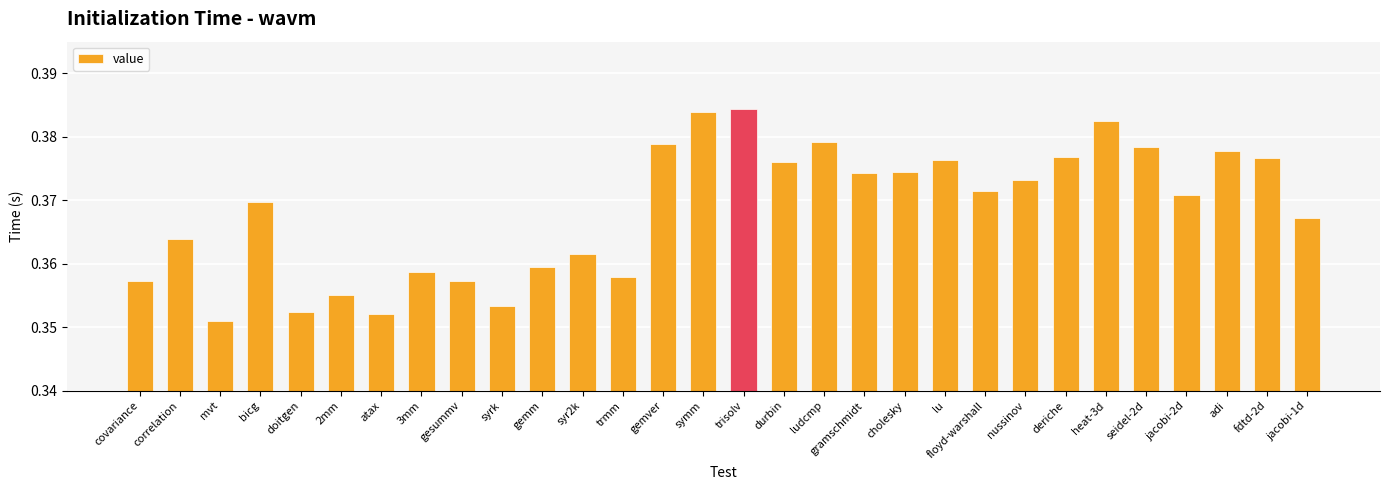

Rank the categories by value from highest to lowest.

trisolv, symm, heat-3d, ludcmp, gemver, seidel-2d, adi, deriche, fdtd-2d, lu, durbin, cholesky, gramschmidt, nussinov, floyd-warshall, jacobi-2d, bicg, jacobi-1d, correlation, syr2k, gemm, 3mm, trmm, gesummv, covariance, 2mm, syrk, doitgen, atax, mvt